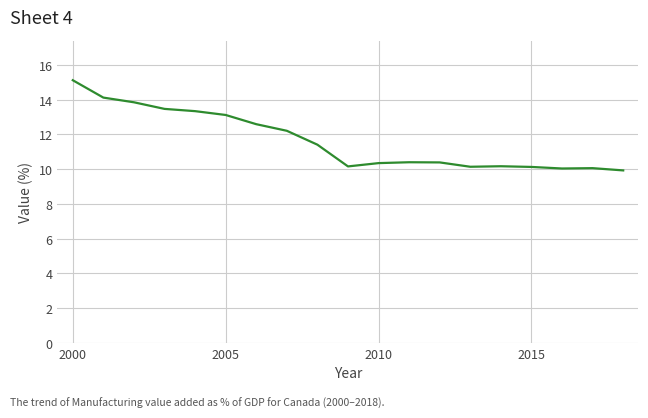

What is the difference between the maximum and minimum values?

5.2